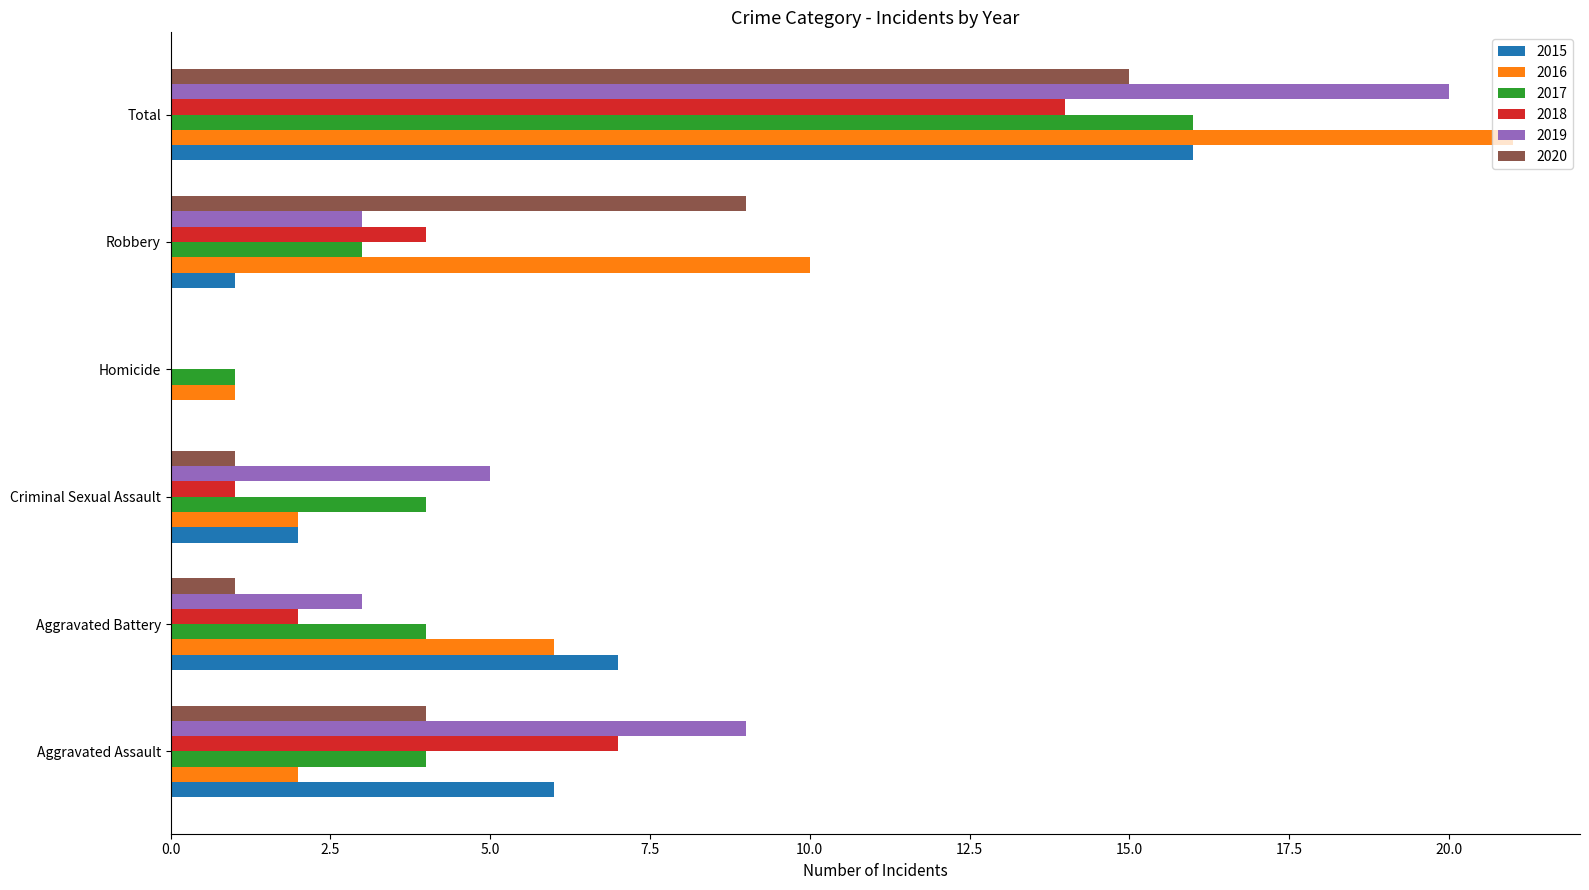

True or false: 2016 has a value of 2 at Aggravated Assault.

True